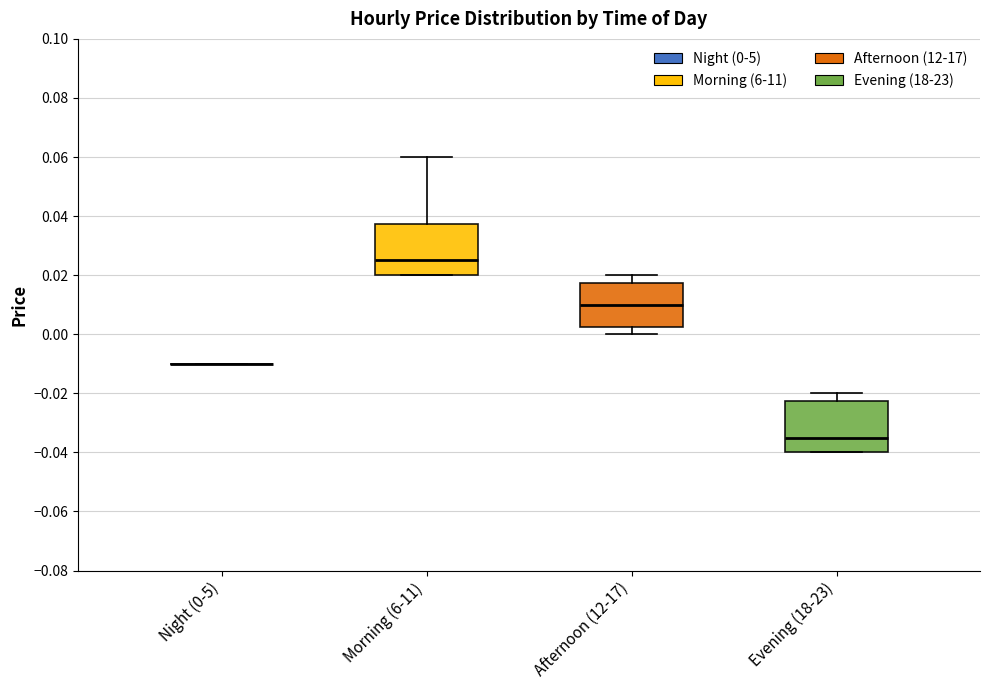

Reading left to right, read every box against the y-axis: the position of its median line, the range the box covers, and the ends of its whiskers. The values are not printed on the chart, so give them approximately, as read against the axis.

Night (0-5): box collapsed to a line at -0.010, whiskers -0.010 to -0.010
Morning (6-11): median 0.026, box 0.020 to 0.038, whiskers 0.020 to 0.060
Afternoon (12-17): median 0.010, box 0.002 to 0.018, whiskers 0.000 to 0.020
Evening (18-23): median -0.034, box -0.040 to -0.022, whiskers -0.040 to -0.020